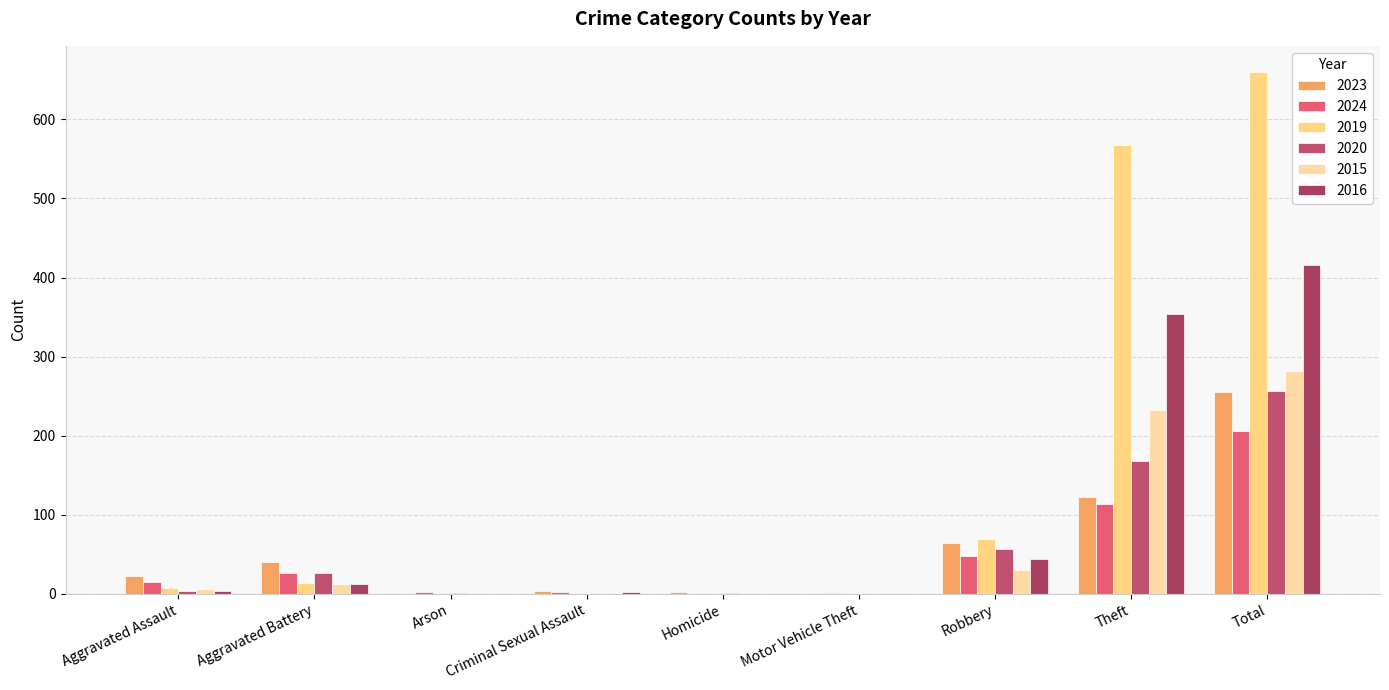

At which label is 2020 closest to 128?

Theft